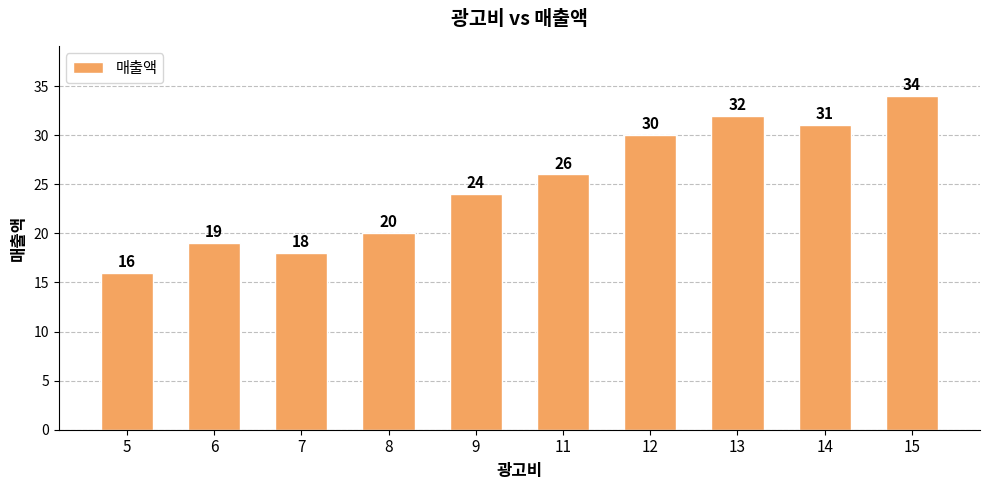

What is the ratio of the value at 8 to the value at 15?

0.6